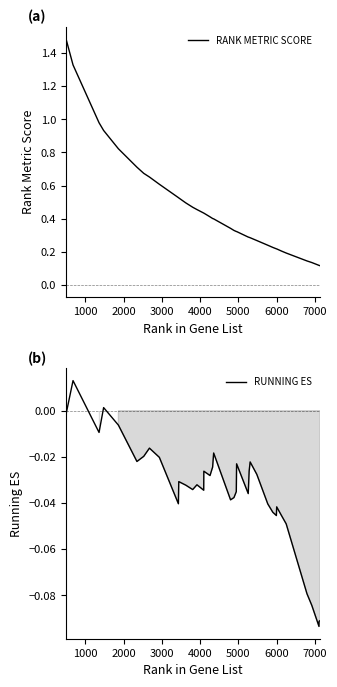

What is the sum of all RANK METRIC SCORE values?

17.7